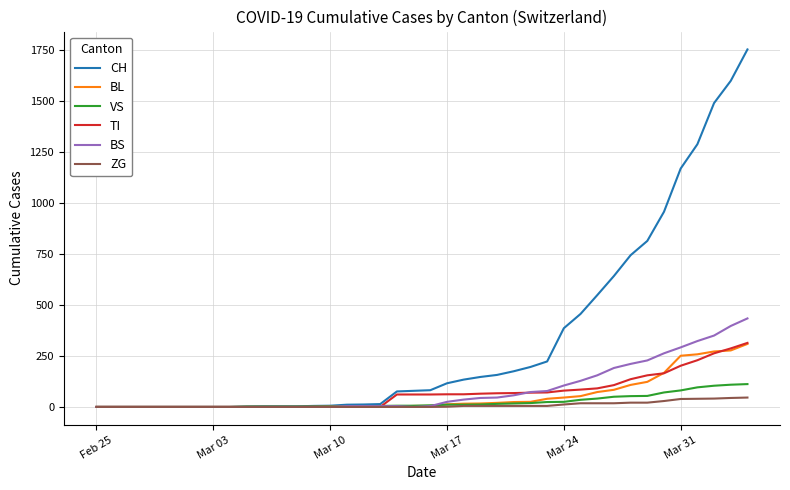

Which series has the largest range (max minus min)?

CH